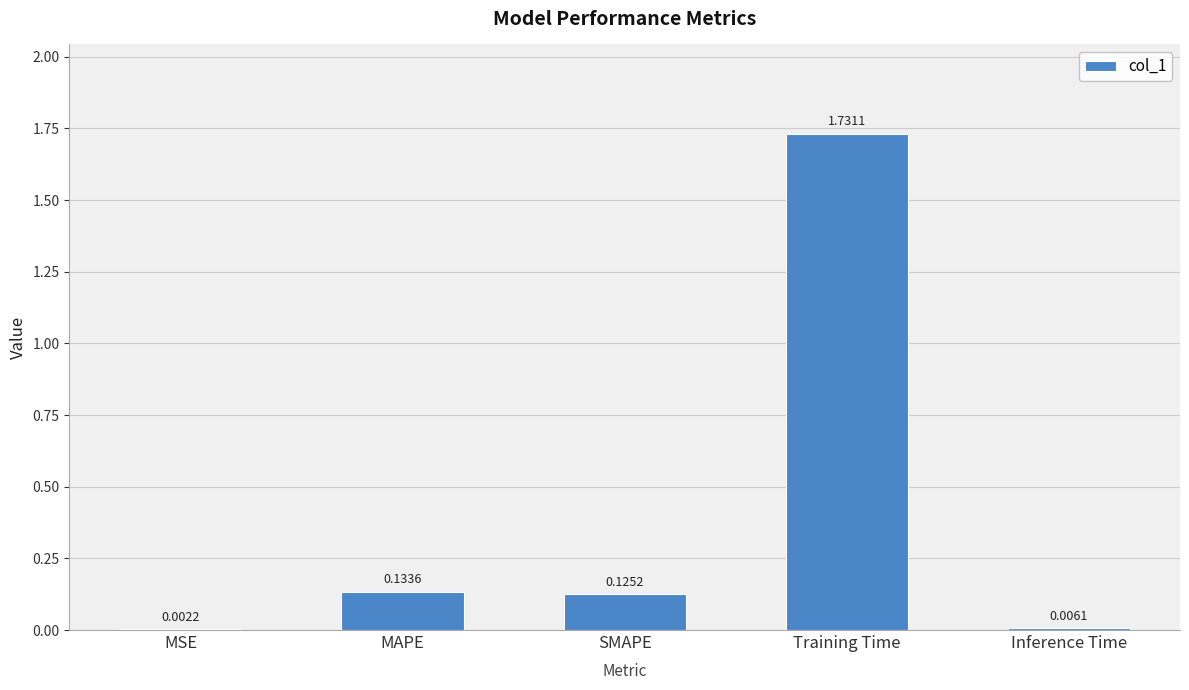

At which label is the value closest to 0?

MSE